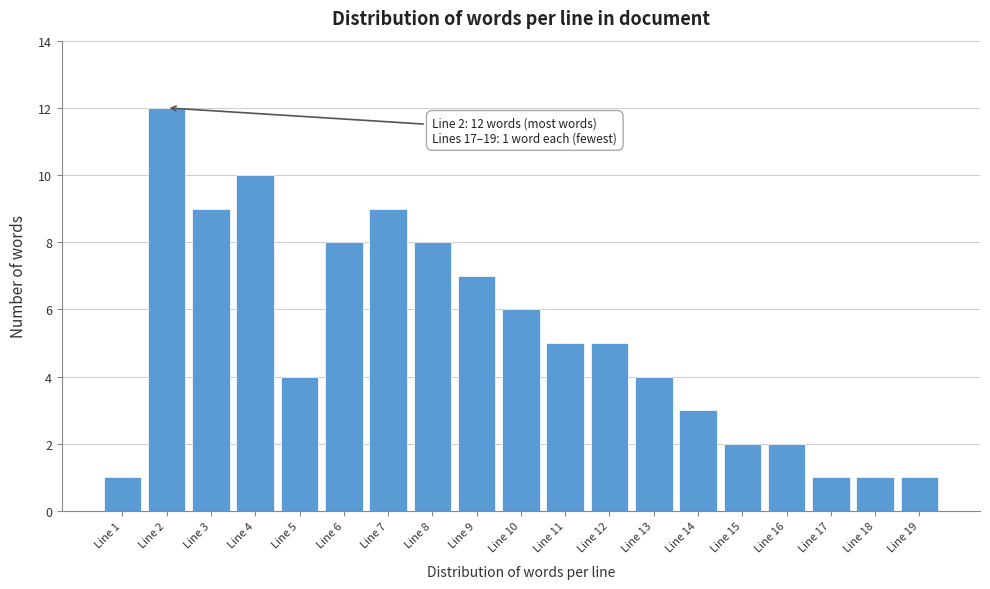

Reading left to right, list all the values displayed in this chart.

1	12	9	10	4	8	9	8	7	6	5	5	4	3	2	2	1	1	1